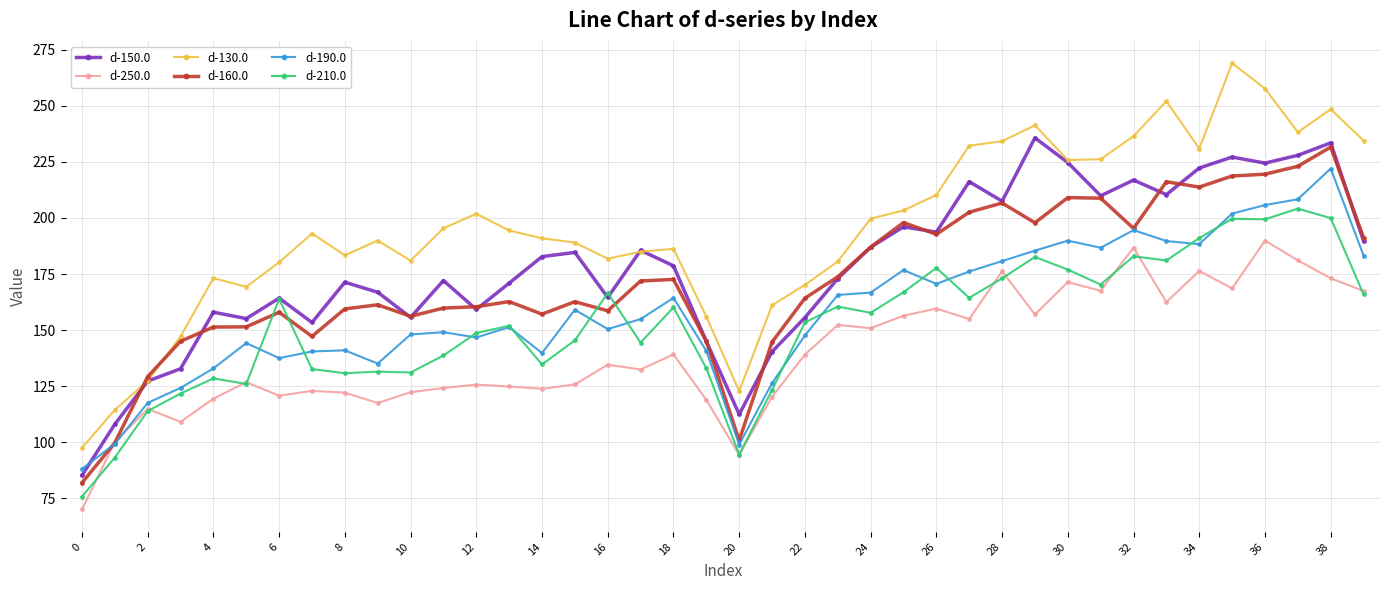

How many lines are shown in the chart?

6